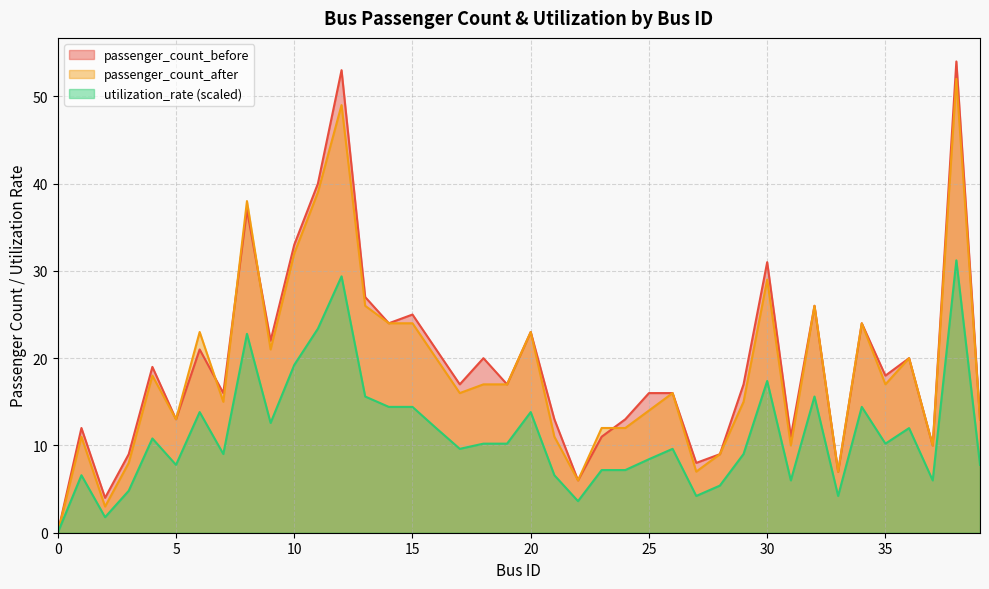

What is the difference between the maximum and minimum values in the passenger_count_before series?

54.0